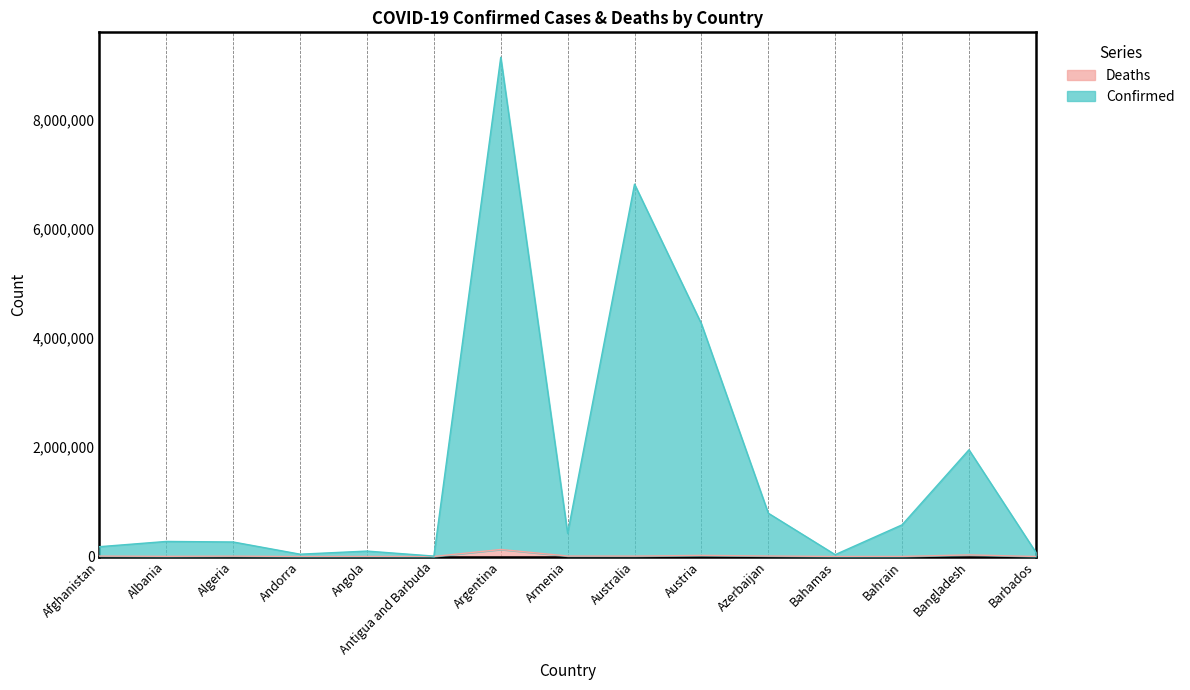

True or false: Deaths has more than 0 interior local peaks.

True